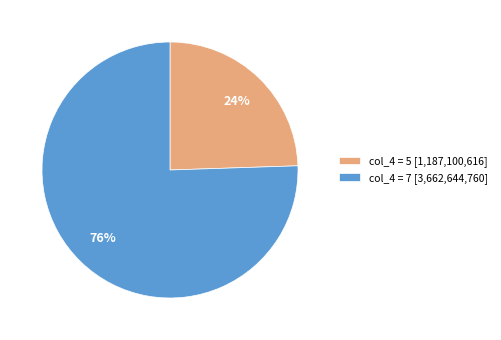

True or false: col_4 = 7 [3,662,644,760] accounts for 76% of the total.

True